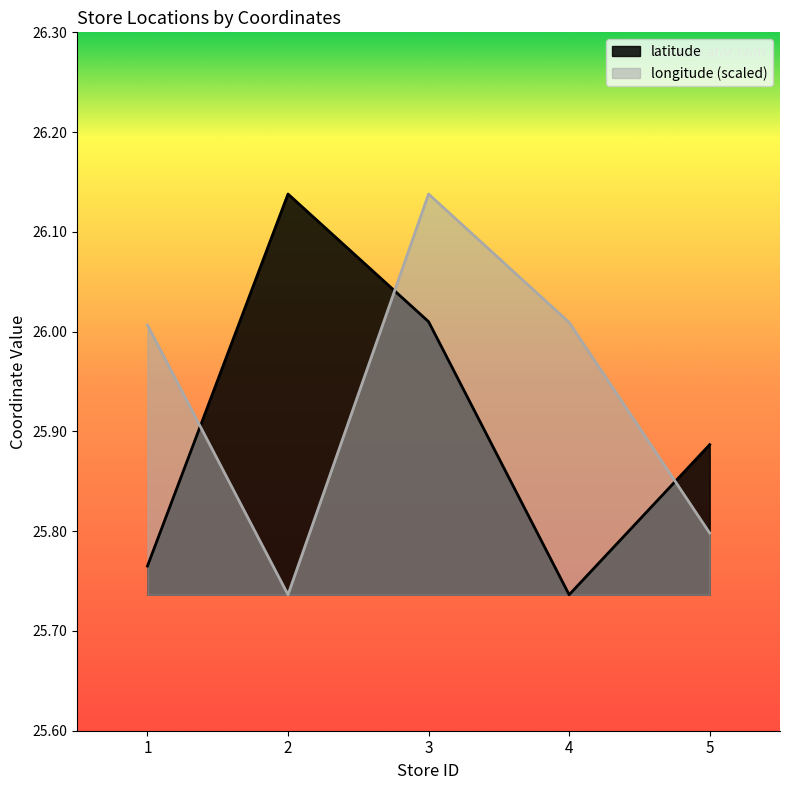

True or false: longitude and latitude intersect in this chart.

True